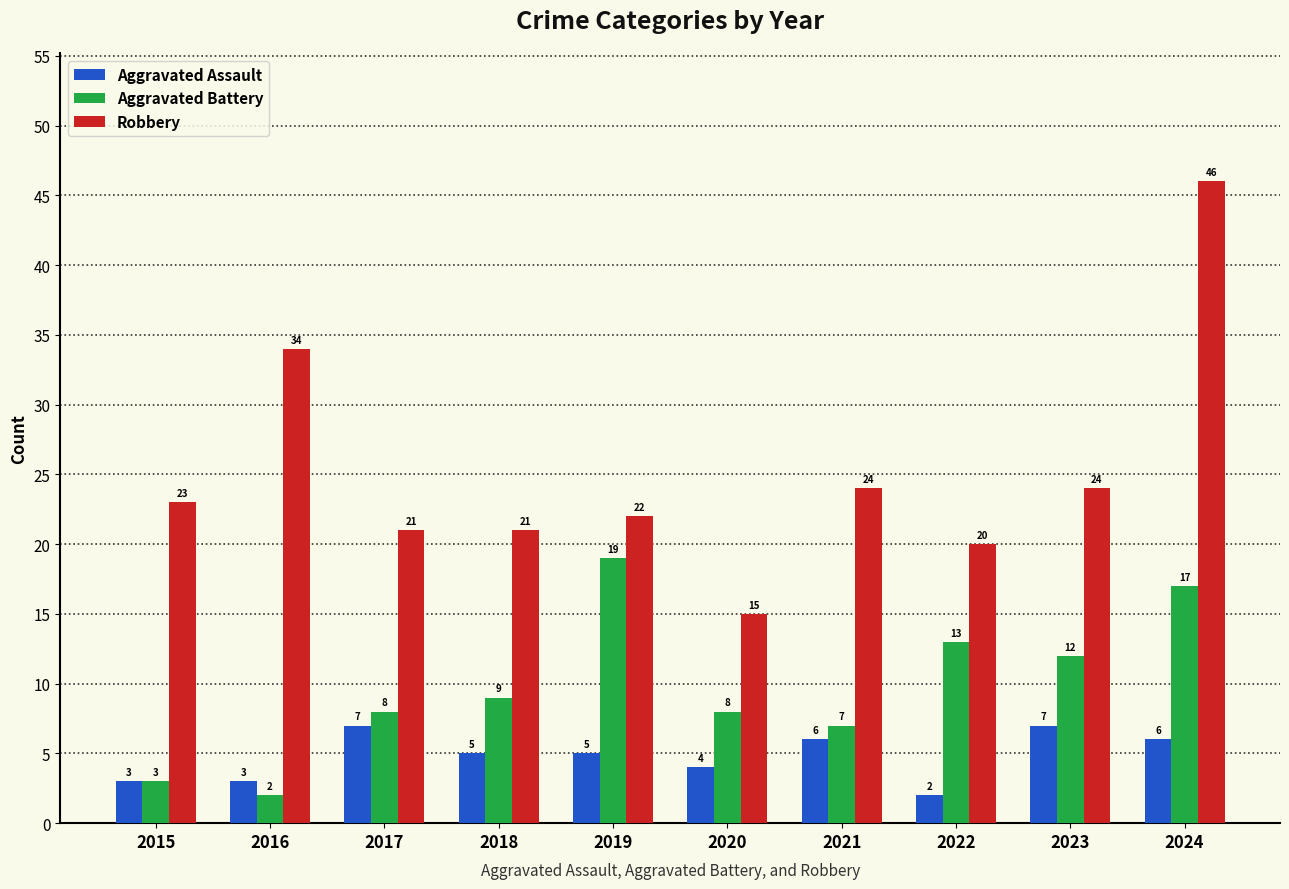

What is the sum of all Aggravated Assault values?

48